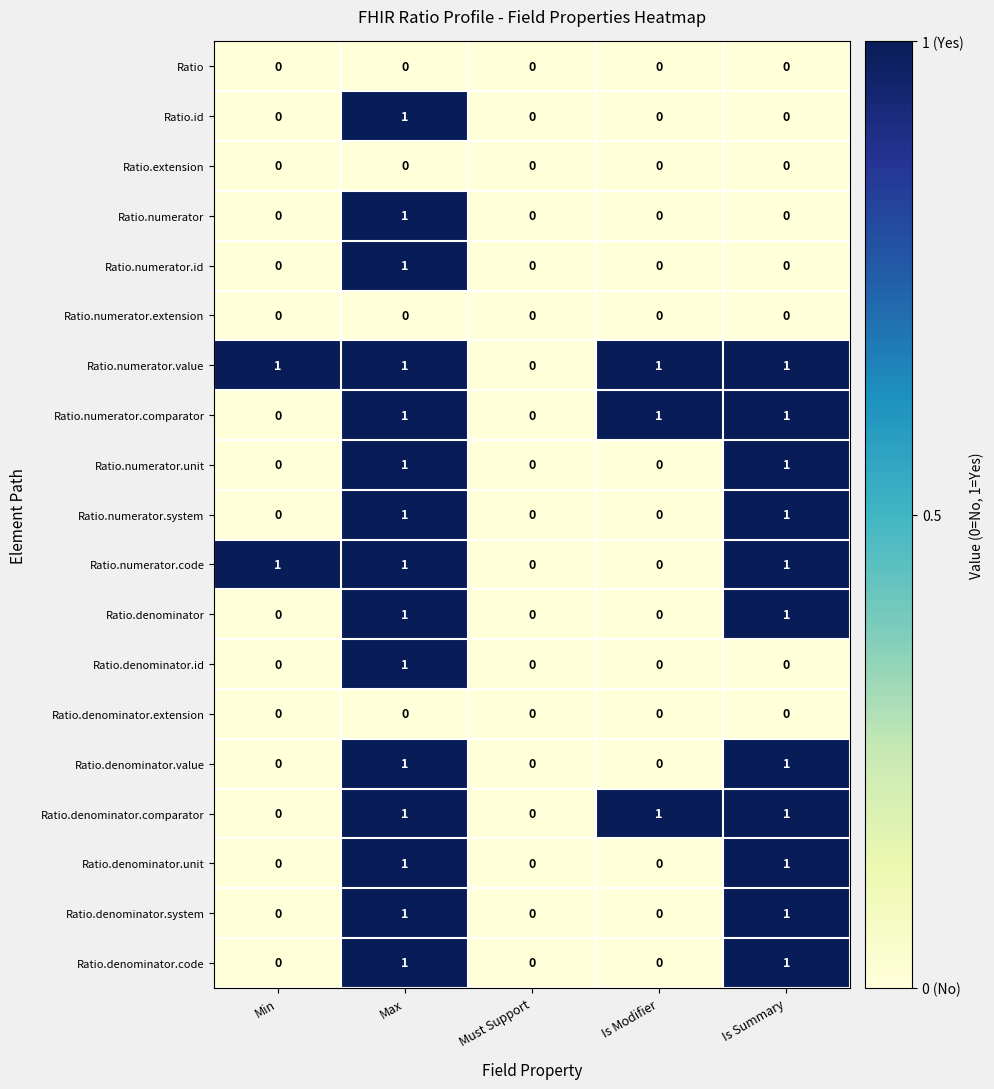

Which series has the largest total across all categories?

Ratio.numerator.value